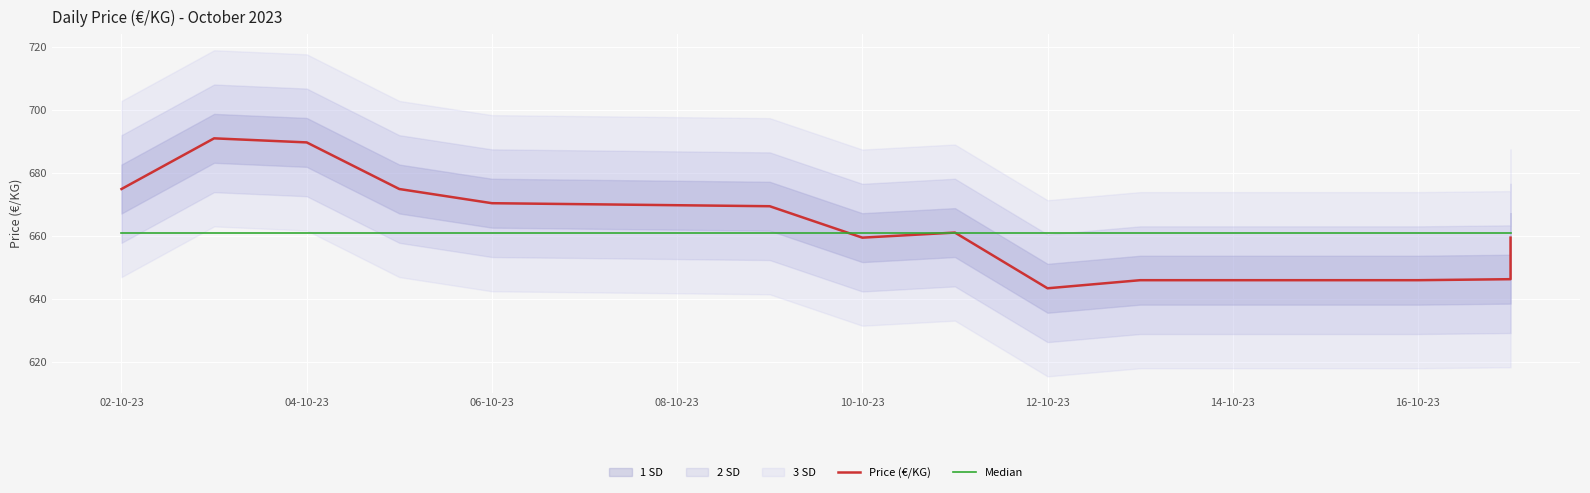

How many interior local peaks does the Price (€/KG) series have?

2